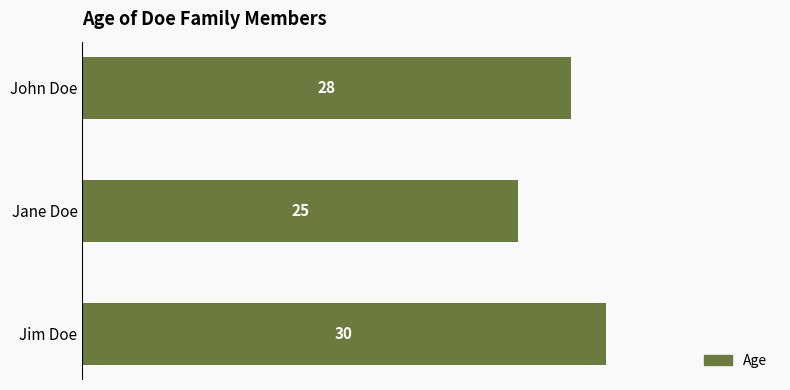

Reading top to bottom, transcribe all the data shown in this chart.

28	25	30